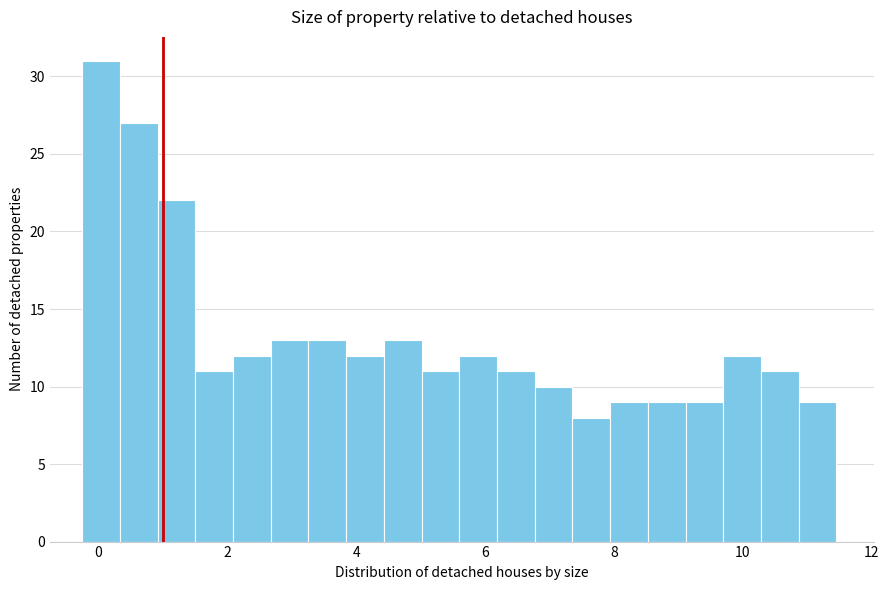

Around what value on the x-axis is the tallest bar? Give the approximate position of its centre, as read against the axis.

0.0